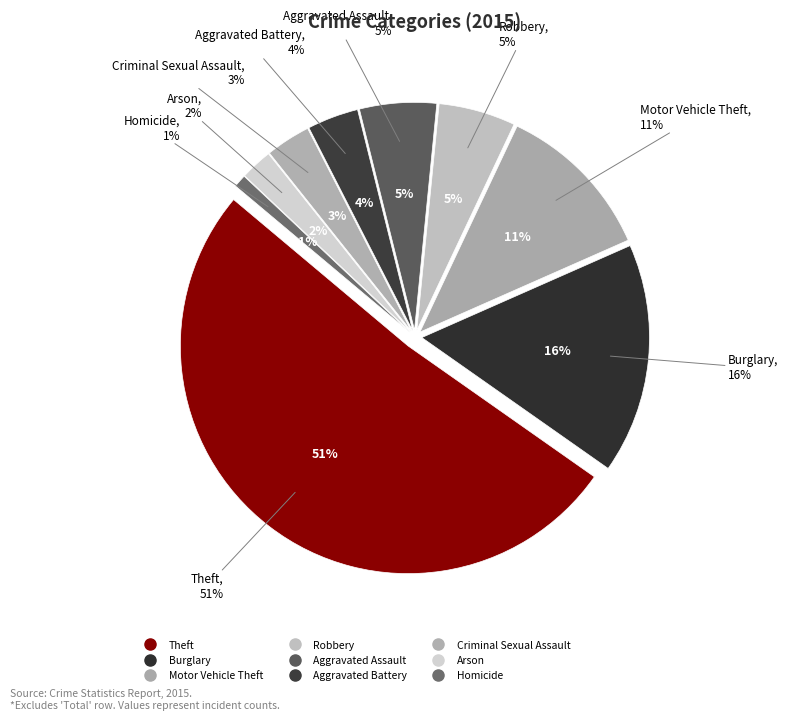

To the nearest percent, what is the difference between the largest and smallest slice percentages?

50%